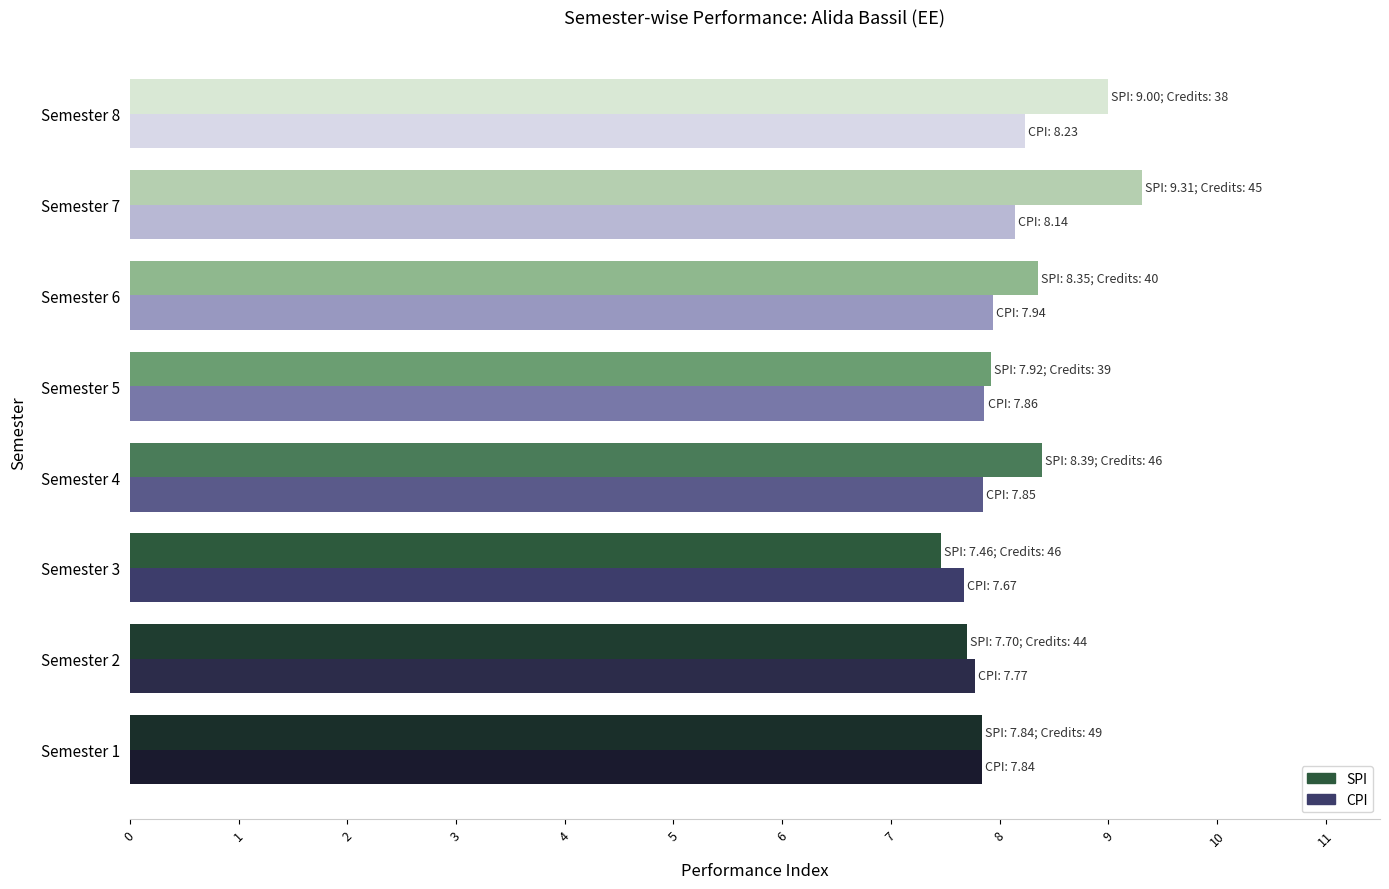

At which category is the sum across all series the highest?

Semester 7